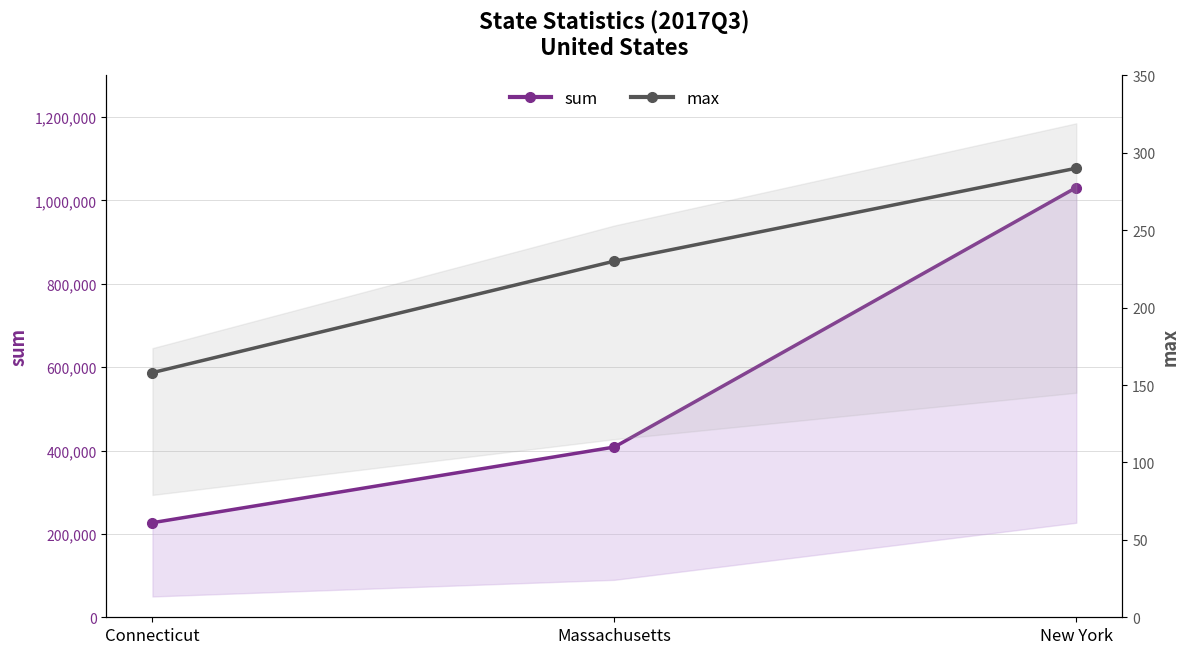

What is the minimum value for sum?

226883.0